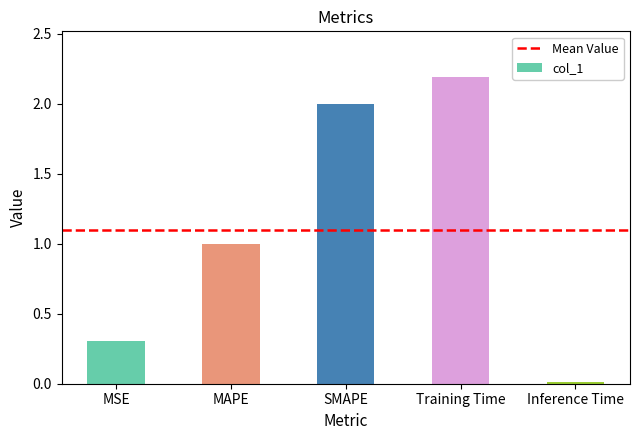

Between MSE and MAPE, which is larger?

MAPE